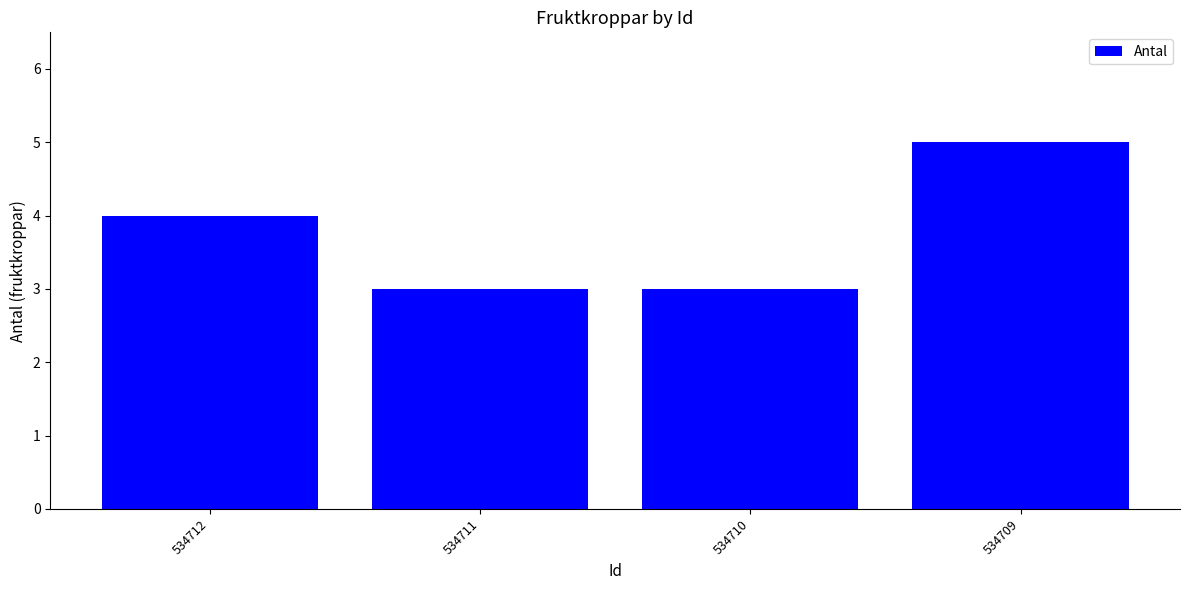

What is the difference between the second highest and minimum values?

1